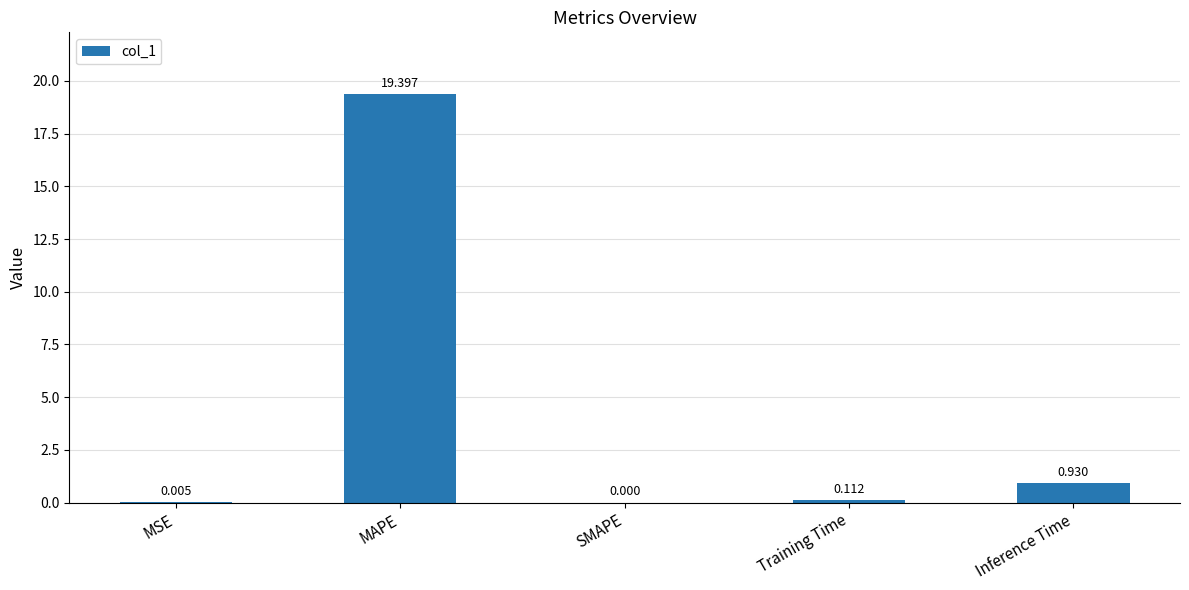

At which label is the value closest to 9?

Inference Time